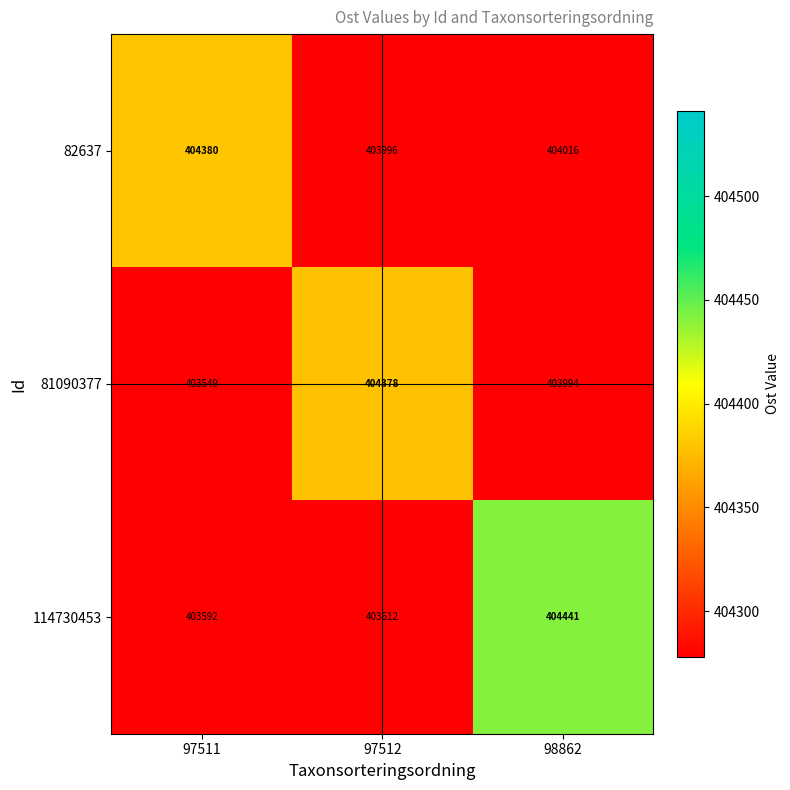

How many categories are shown in the chart?

3